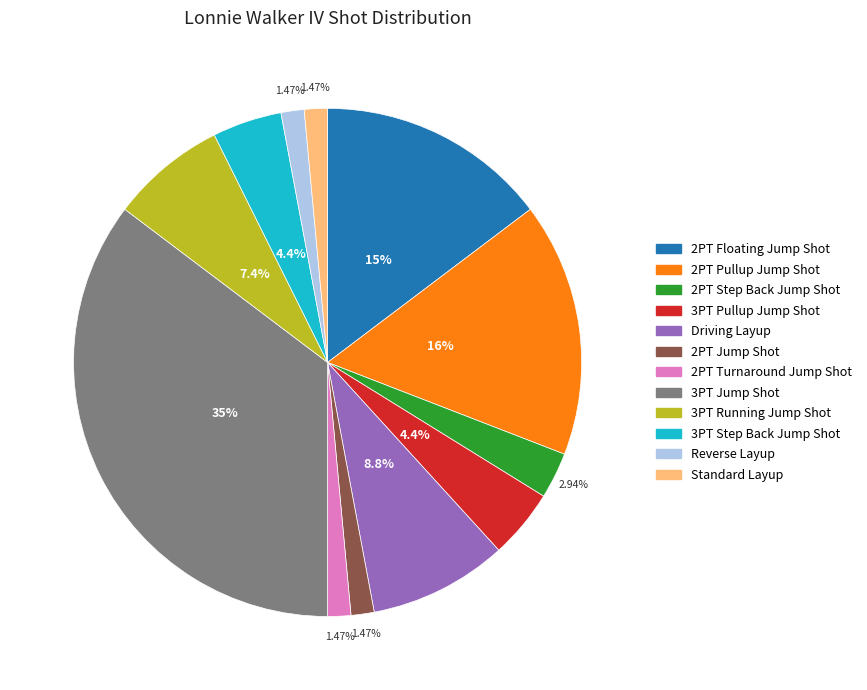

Is 3PT Running Jump Shot the majority of the pie?

No